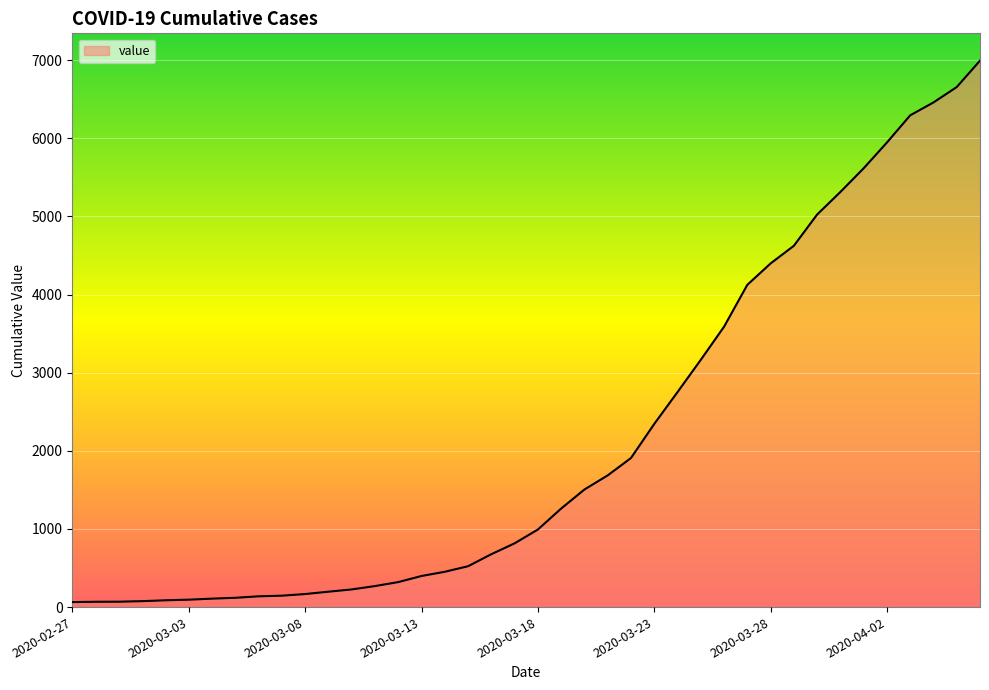

What is the difference between the maximum and minimum values?

6931